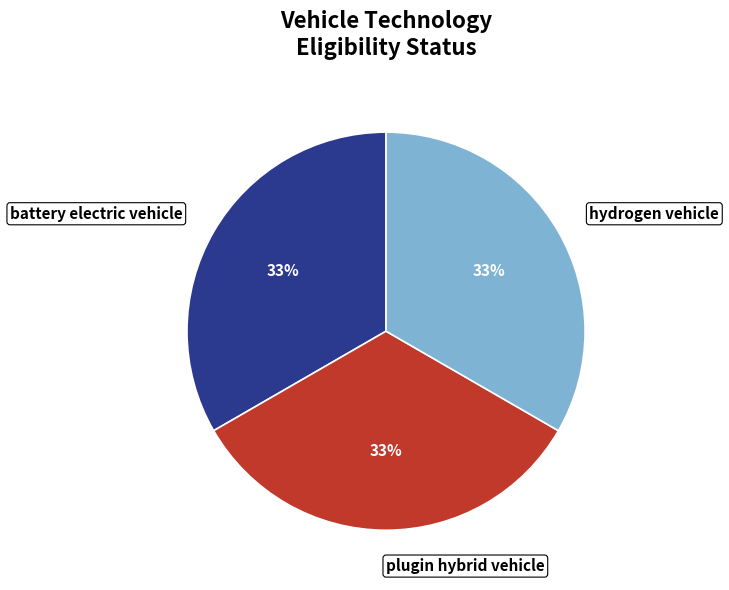

To the nearest percent, what percentage of the pie is plugin hybrid vehicle?

33%